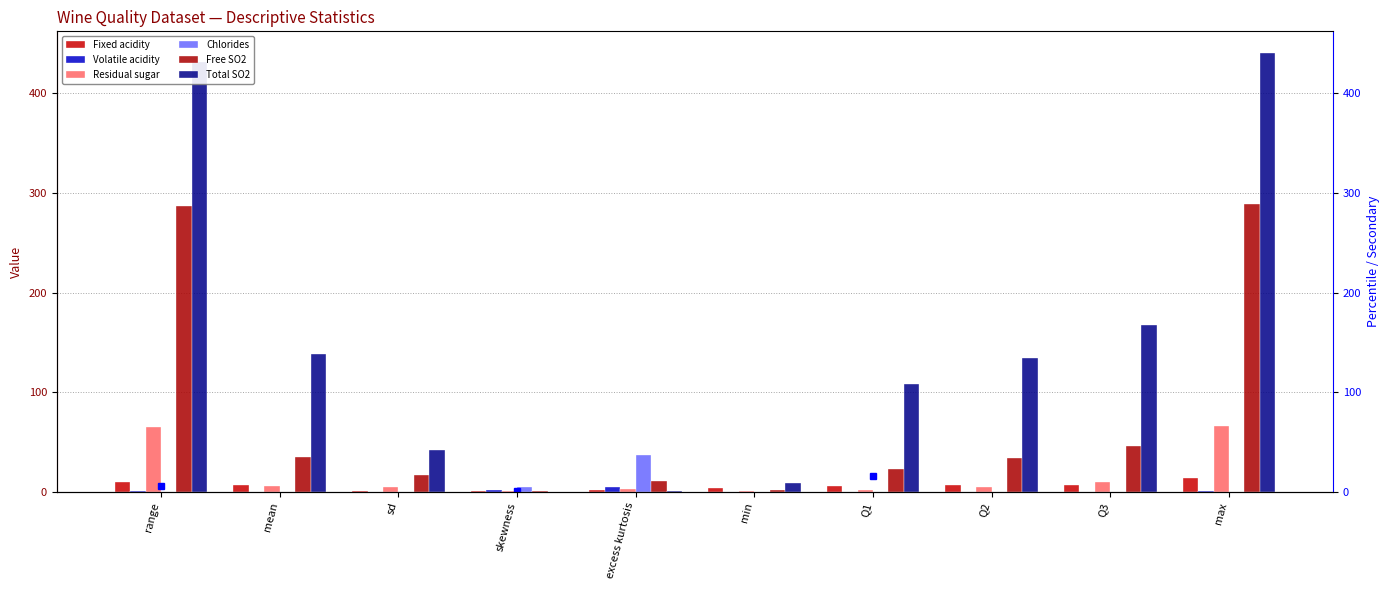

What is the difference between the second highest and minimum values in the Volatile acidity series?

1.5